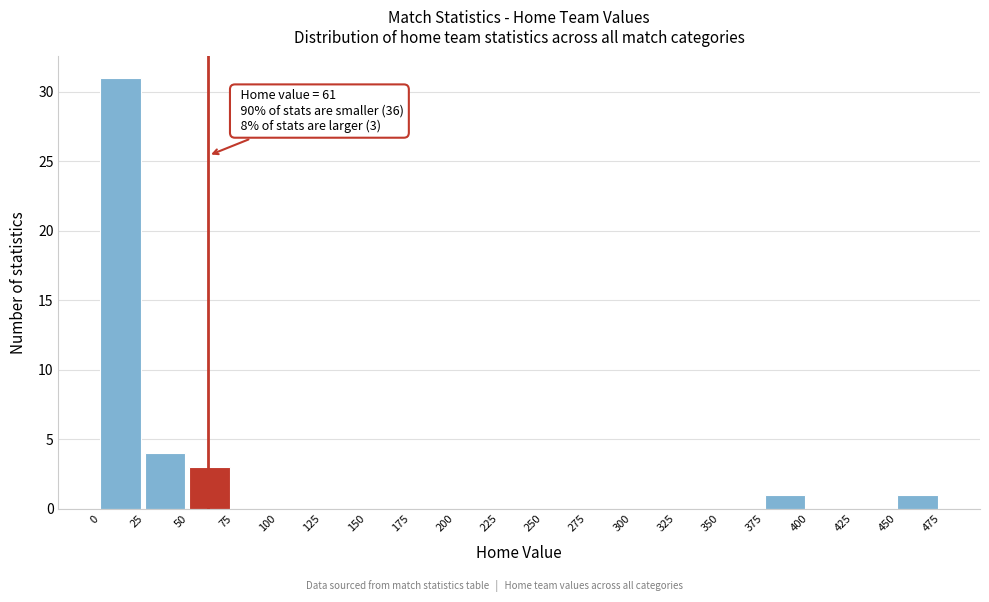

Which range on the x-axis has the tallest bar?

0 to 25